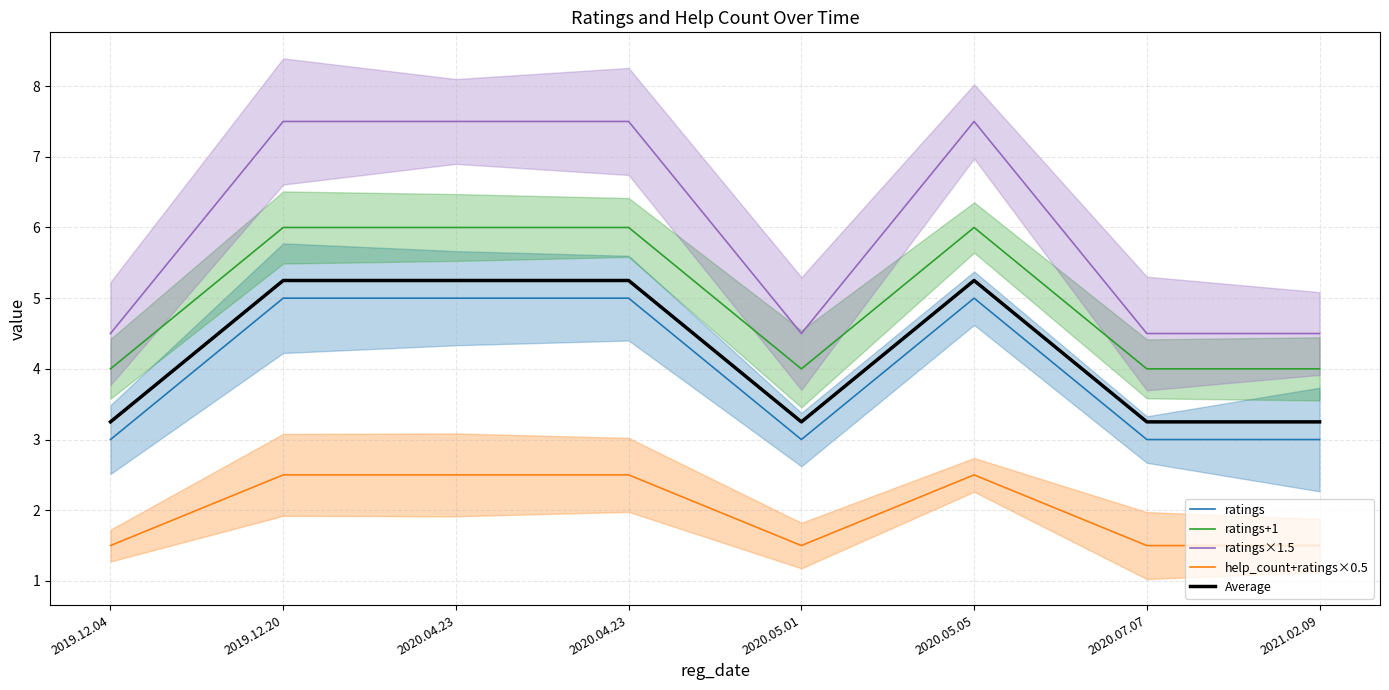

Read the ratings×1.5 value at 2019.12.20.

7.5